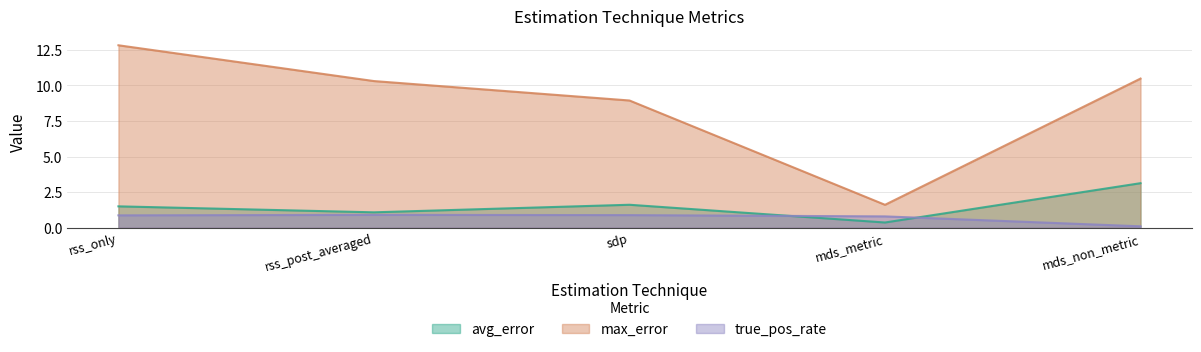

The value of max_error at mds_non_metric is 15.8. True or false?

False